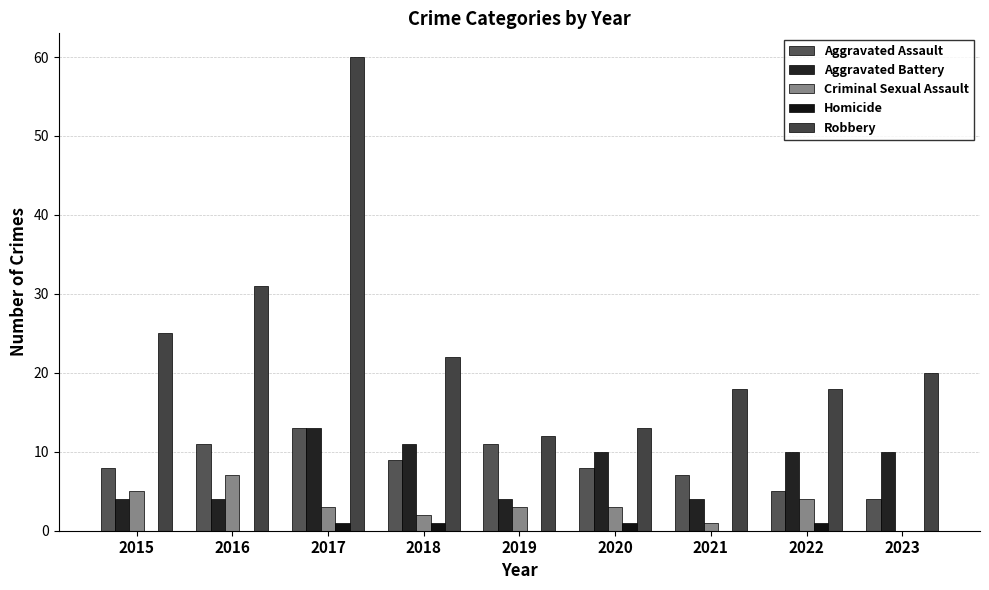

At which label is Robbery closest to 36?

2016